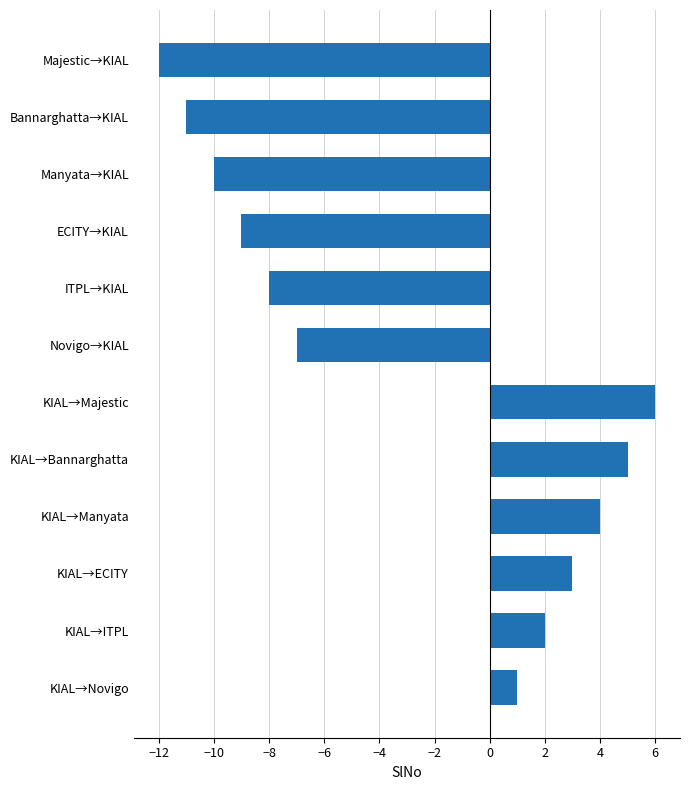

Which category has the highest value across all series?

KIAL→Majestic